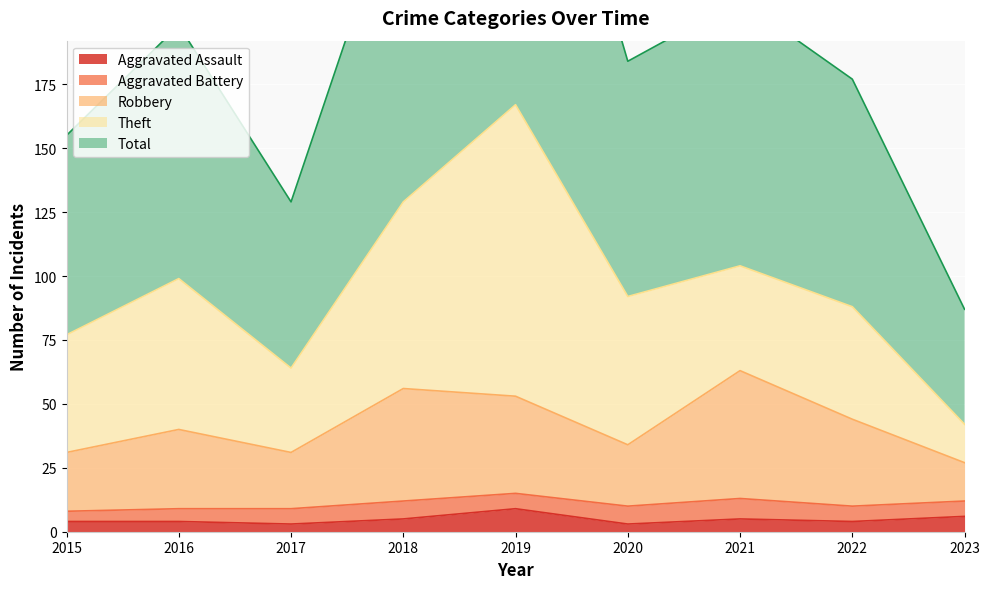

The Robbery series shows 40 at 2016. True or false?

True